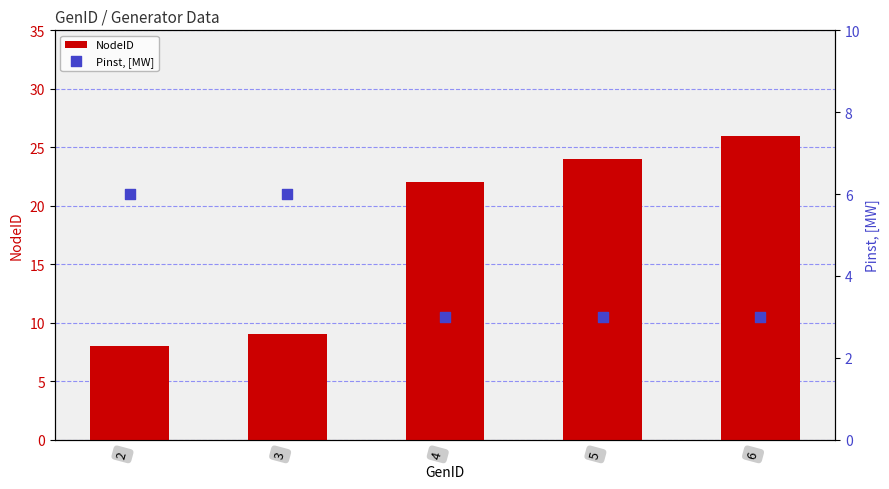

Is the value of Pinst, [MW] at 3 greater than the value of NodeID at 4?

No